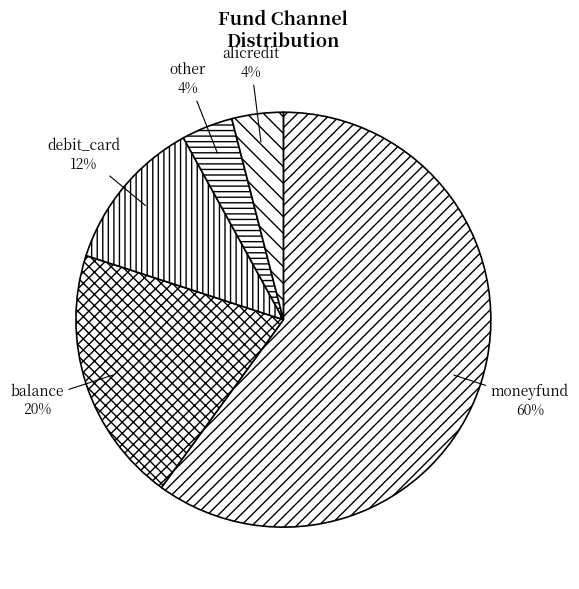

What is the ratio of the value at balance to the value at other?

5.0